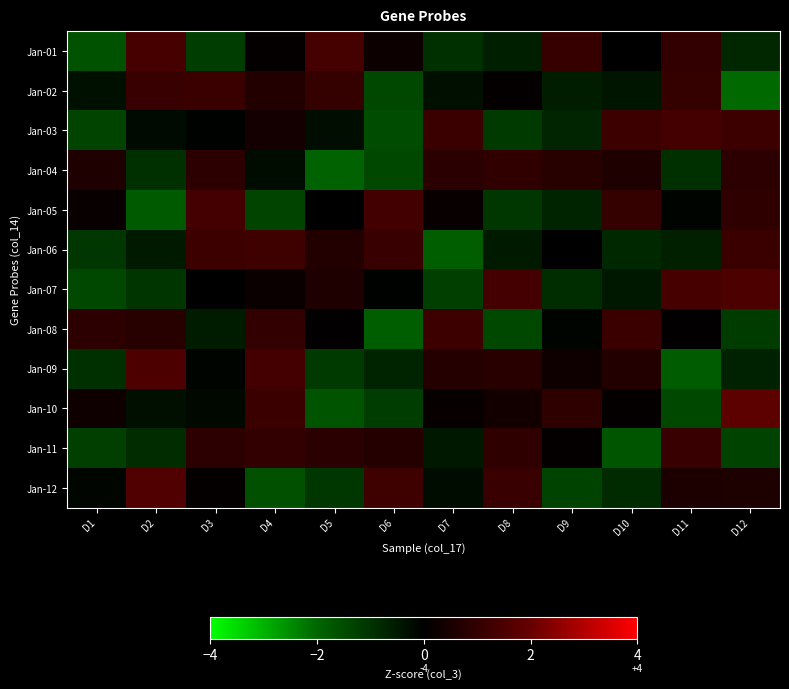

What is the maximum value shown in the chart?

1.8